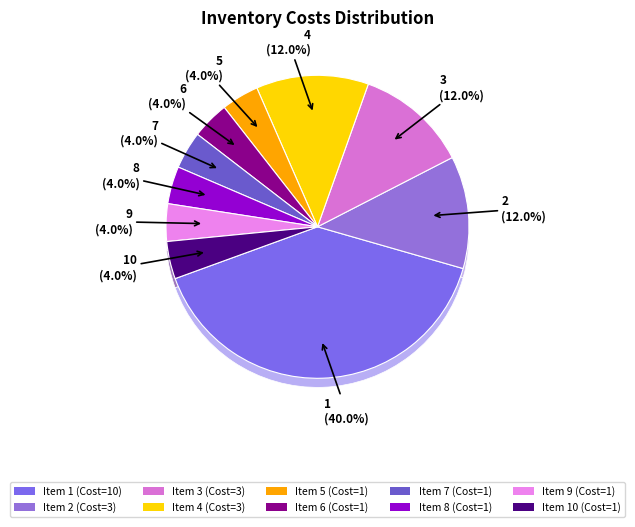

To the nearest percent, what is the average slice percentage?

10%